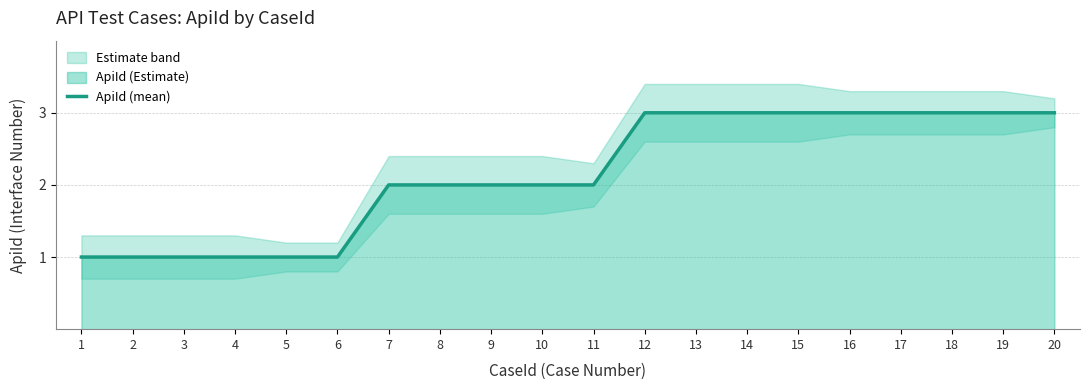

How many lines are shown in the chart?

1